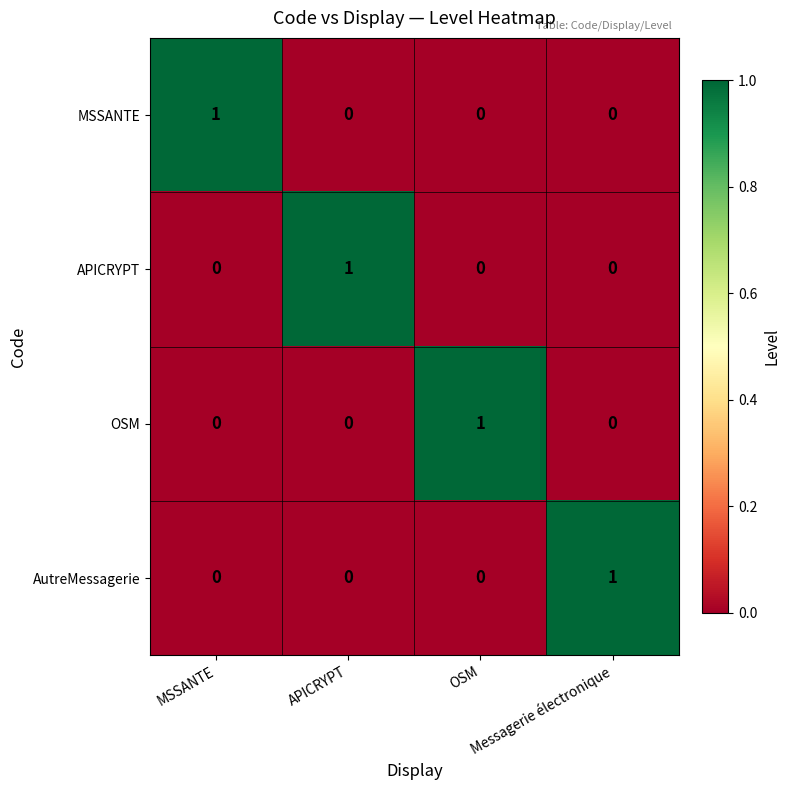

At how many categories does at least one series exceed 0?

4